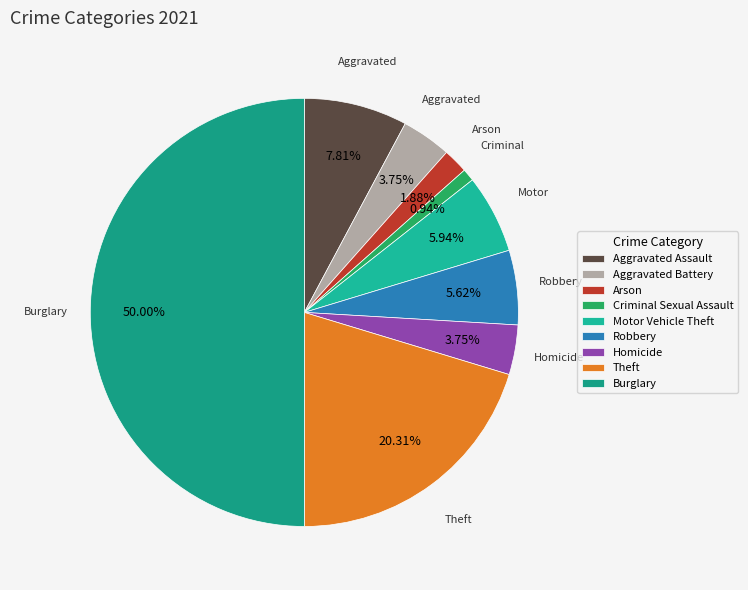

Which category has the biggest portion of the pie?

Burglary